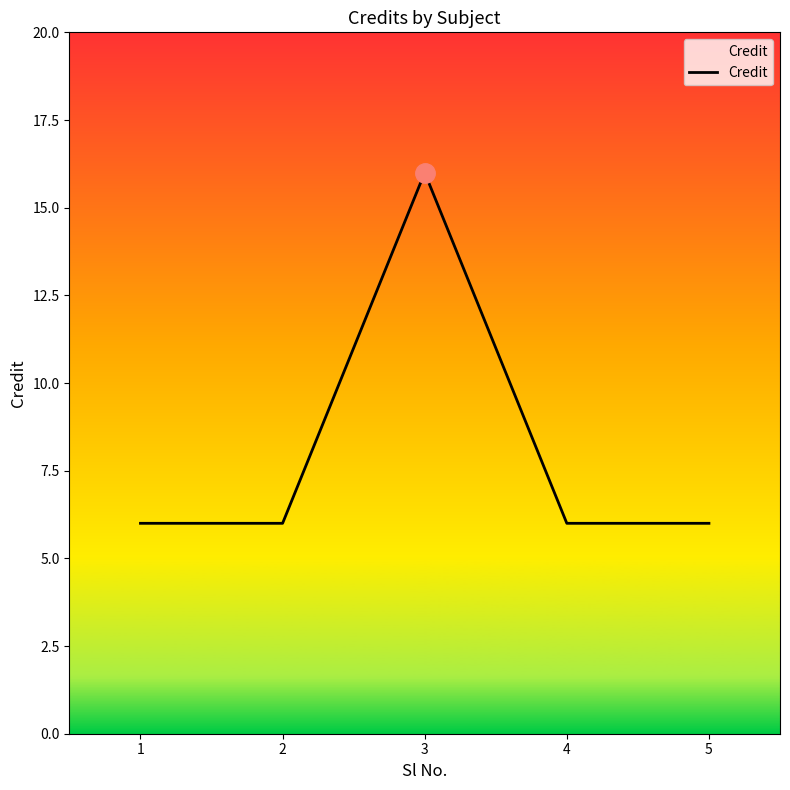

True or false: the data has more than 1 interior local peaks.

False